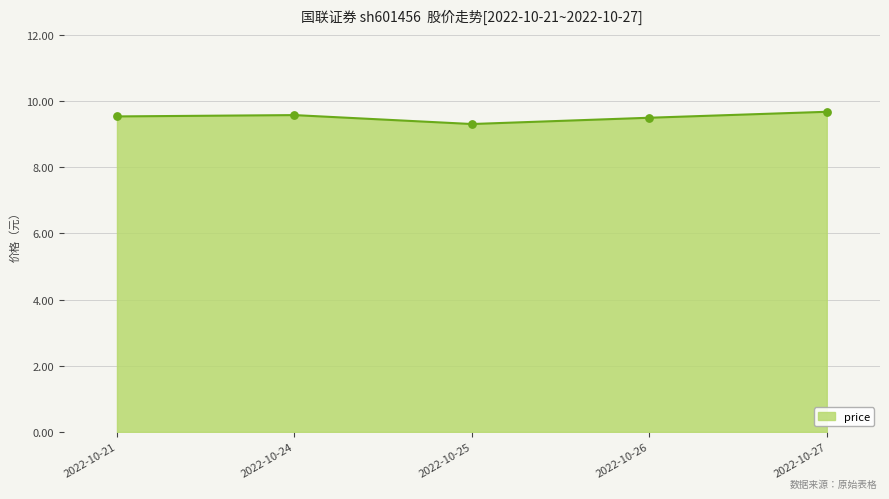

What is the change in value from 2022-10-24 to 2022-10-25?

-0.3